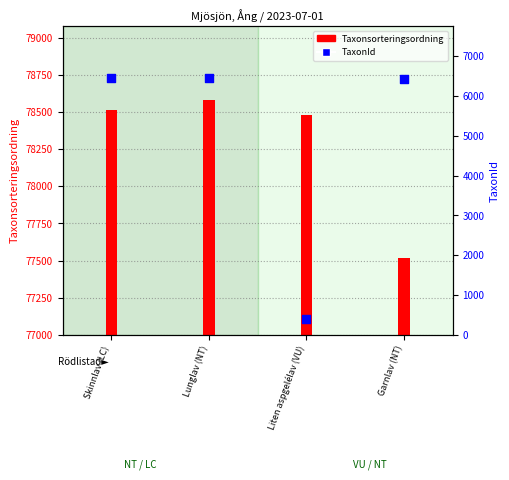

Approximately how many times larger is the value at Garnlav (NT) compared to Liten aspgelélav (VU)?

16.7